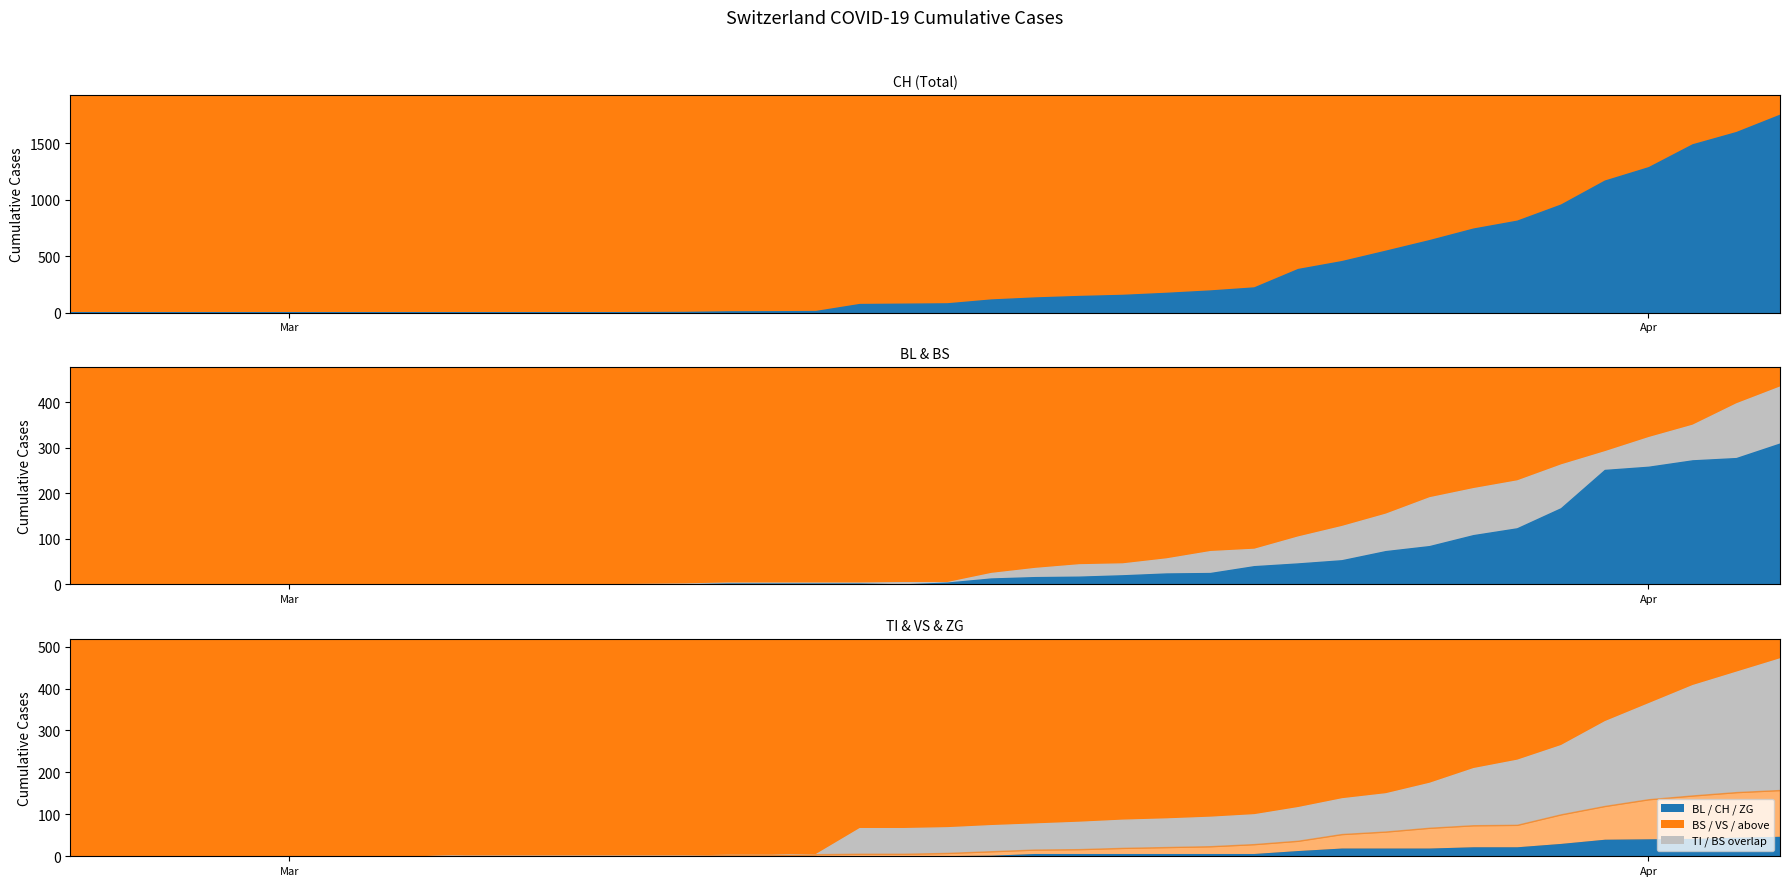

True or false: BL and CH intersect in this chart.

False